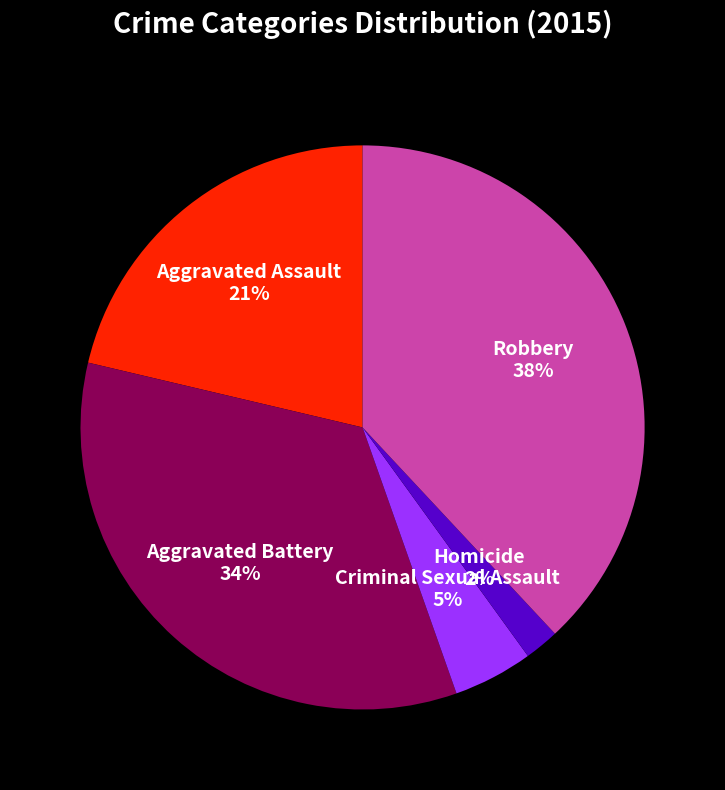

Do Homicide and Robbery together represent more than half of the pie?

No